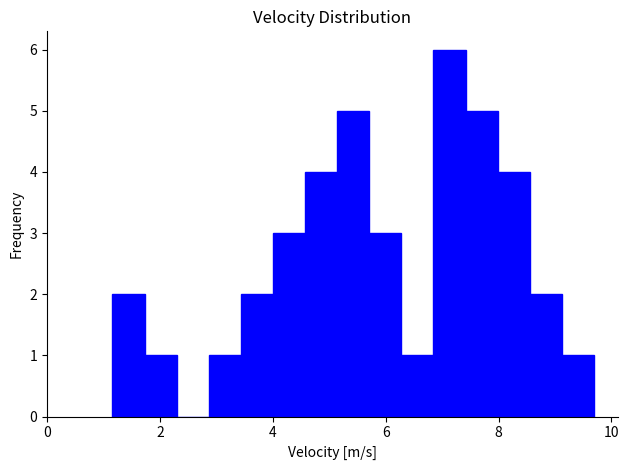

Around what value on the x-axis is the tallest bar? Give the approximate position of its centre, as read against the axis.

7.2